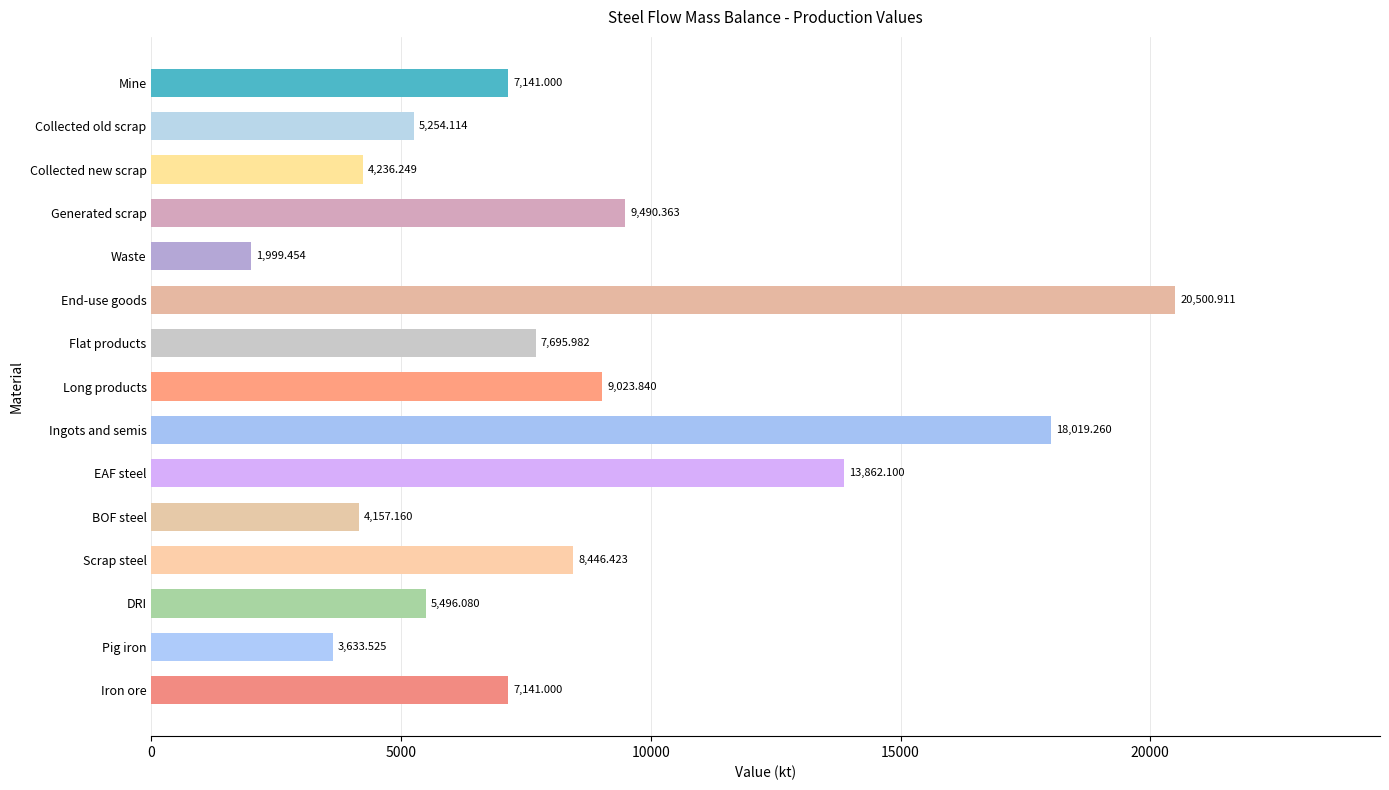

What is the maximum value shown in the chart?

20500.9